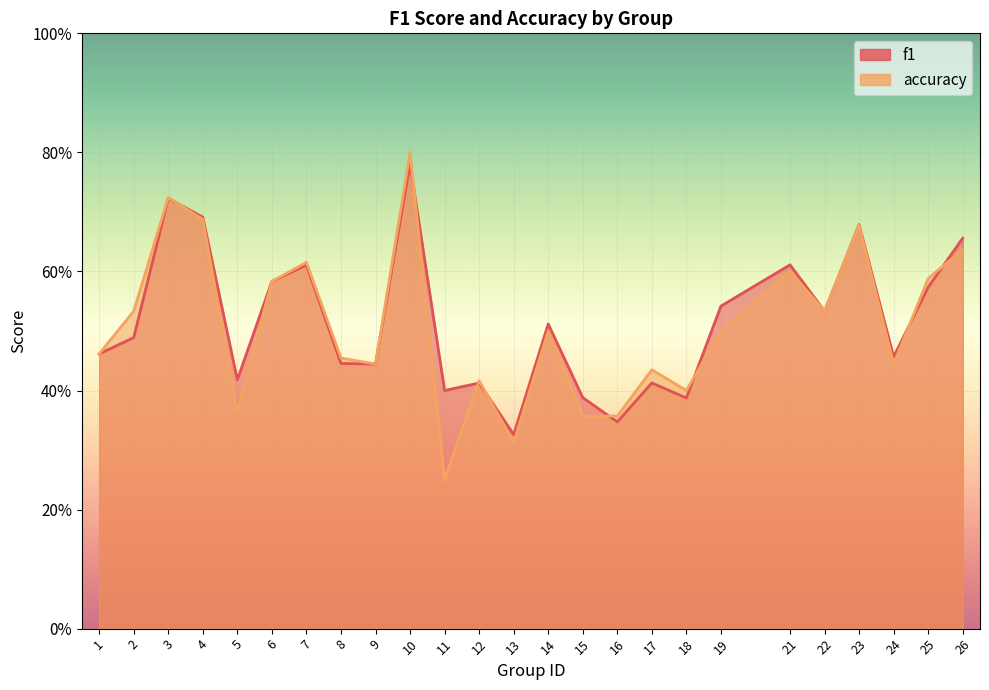

True or false: accuracy and f1 intersect in this chart.

True